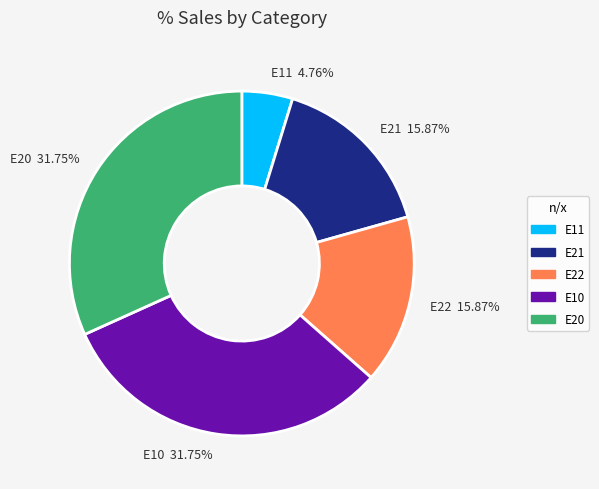

The E22 slice represents 28% of the pie. True or false?

False